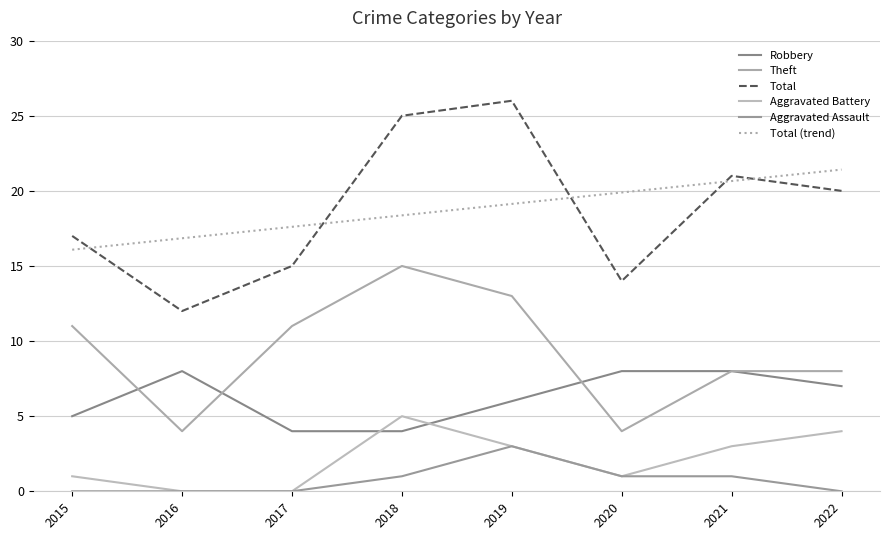

Is it true that Total equals 14.0 at 2020?

True